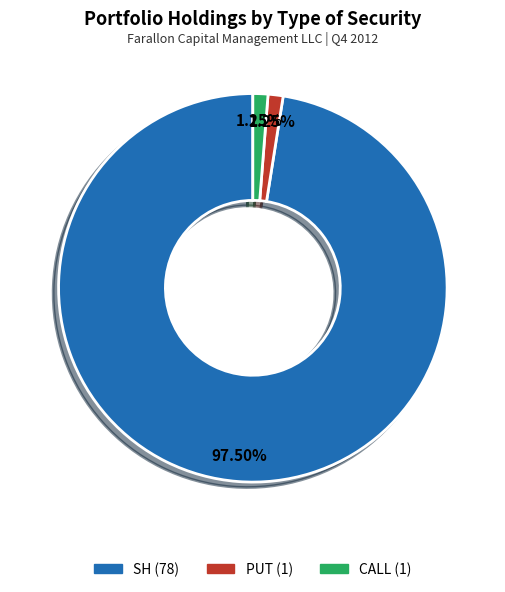

Does SH account for over 50% of the chart?

Yes